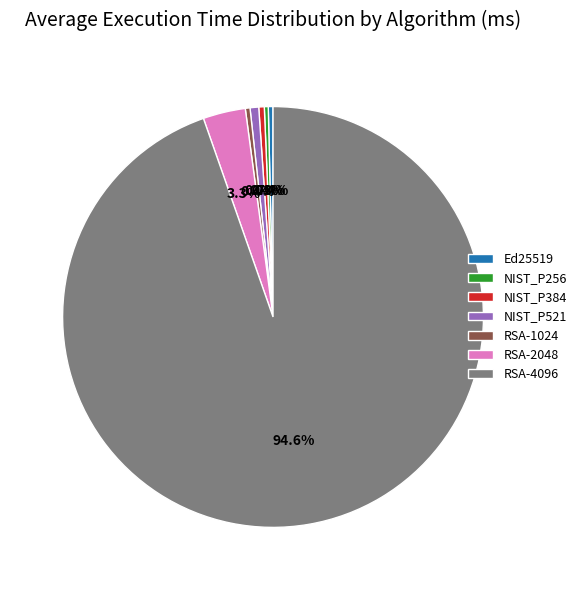

To the nearest percent, what is the average slice percentage?

14%